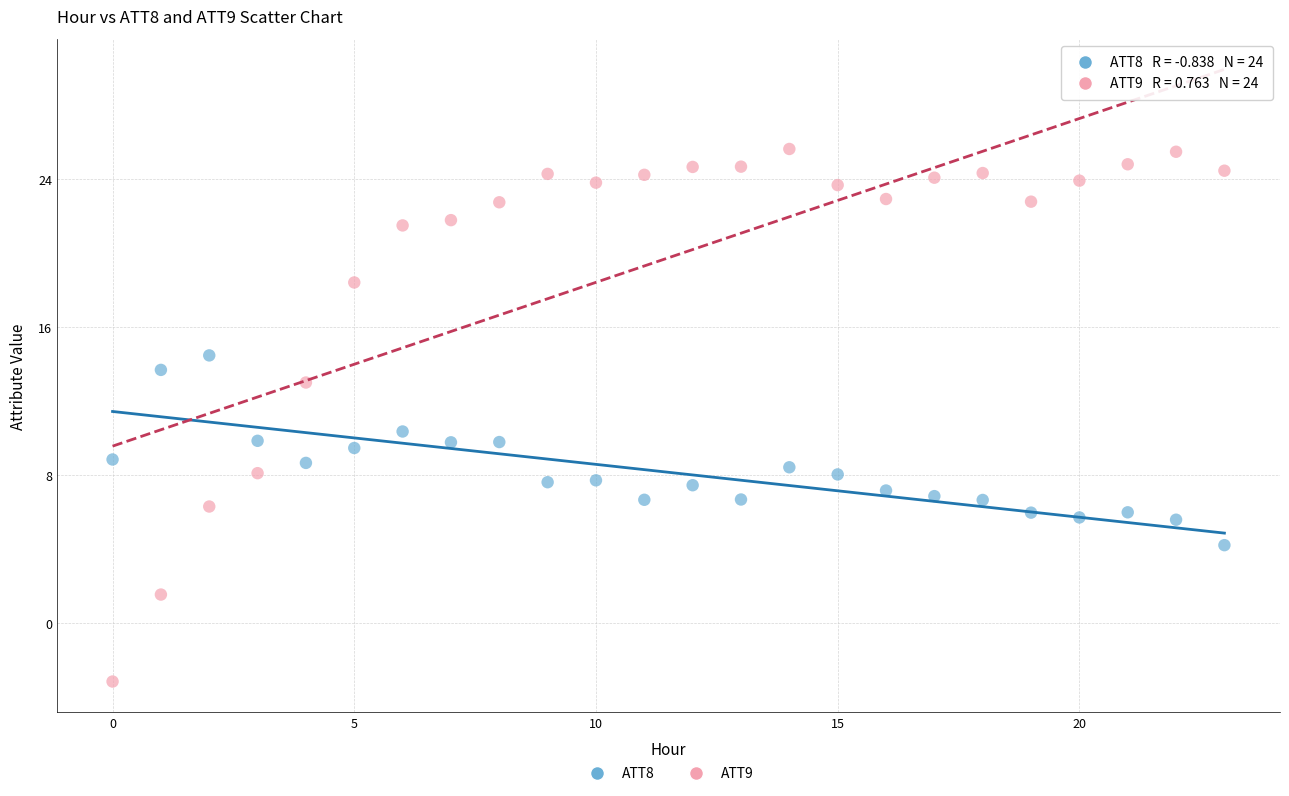

Which series has the widest spread of Y values?

ATT9